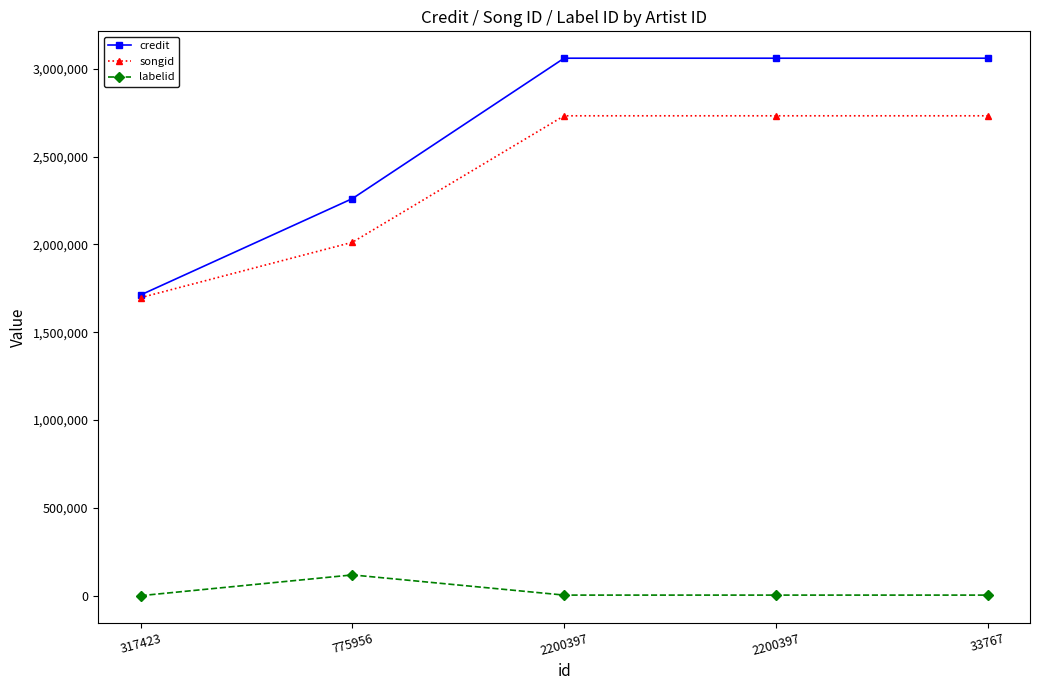

How many data points in credit are less than 3060025?

2